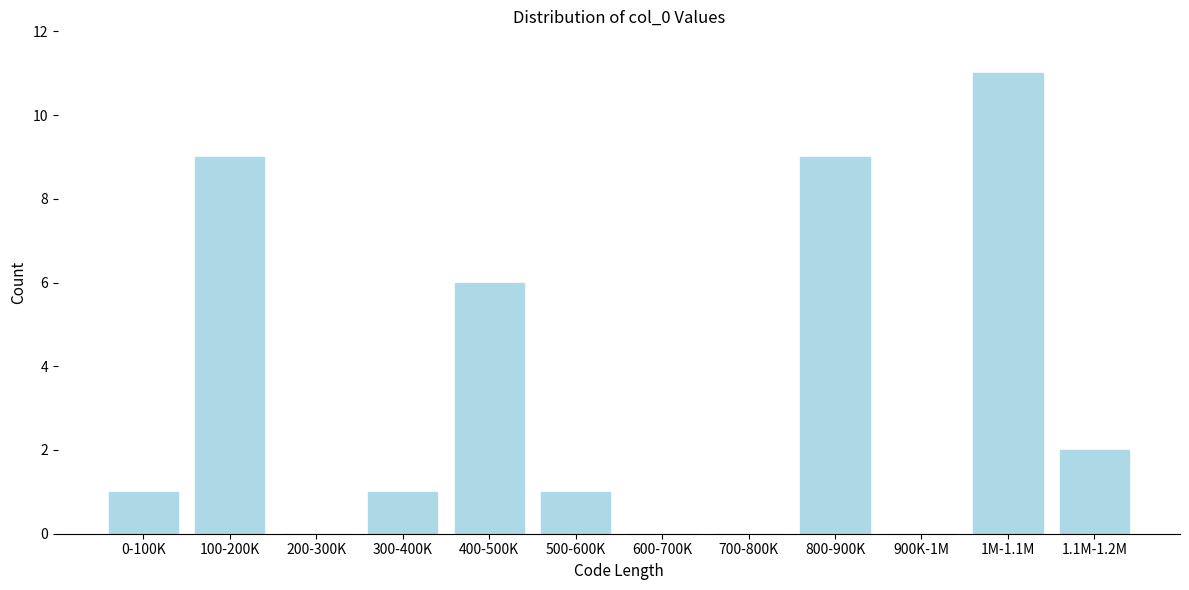

Reading right to left, extract all data points from this chart.

1.1M-1.2M=2	1M-1.1M=11	900K-1M=0	800-900K=9	700-800K=0	600-700K=0	500-600K=1	400-500K=6	300-400K=1	200-300K=0	100-200K=9	0-100K=1